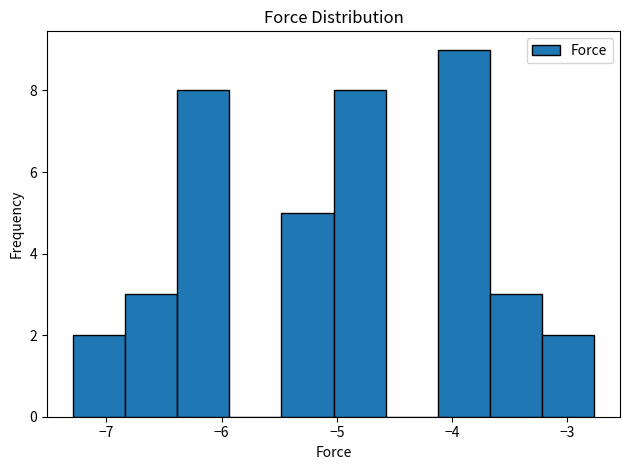

Reading left to right, transcribe this chart: for each bar, give the range it covers on the x-axis and its height. Neither the bar edges nor the heights are printed on the chart, so give them approximately, as read against the axes.

-7.3 to -6.8: 2
-6.8 to -6.4: 3
-6.4 to -5.9: 8
-5.9 to -5.5: 0
-5.5 to -5.0: 5
-5.0 to -4.6: 8
-4.6 to -4.1: 0
-4.1 to -3.7: 9
-3.7 to -3.2: 3
-3.2 to -2.8: 2